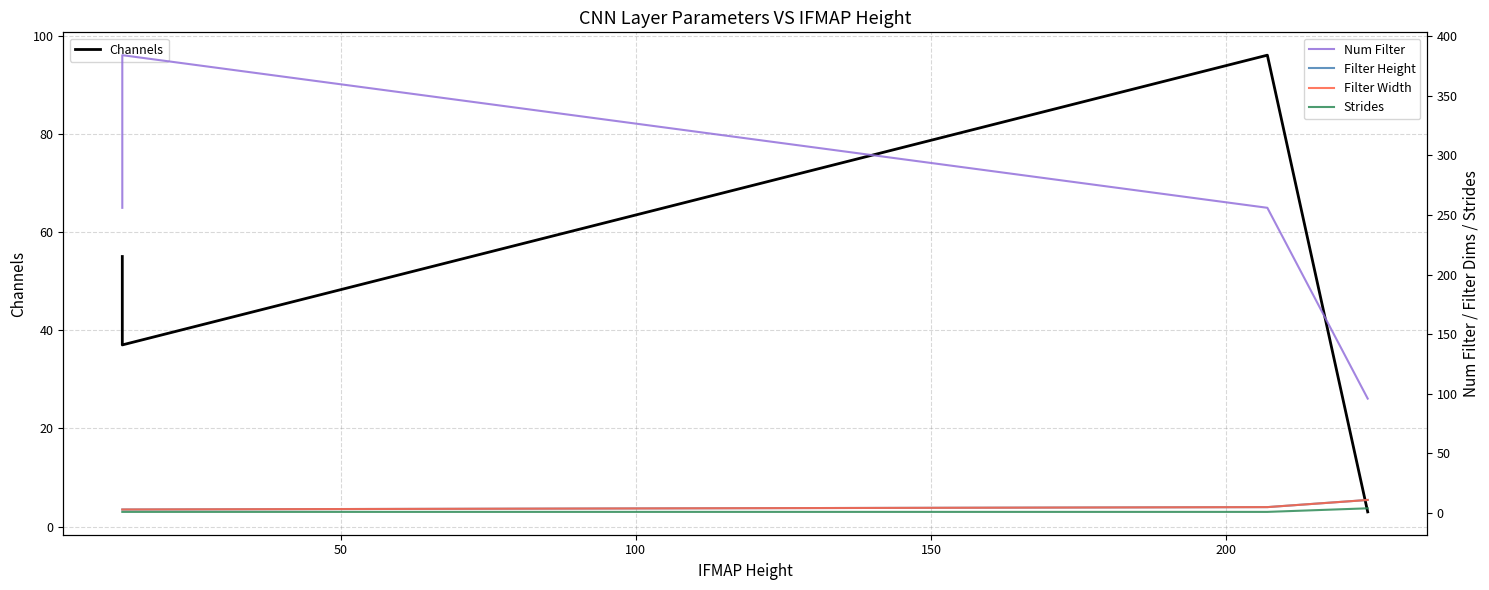

What is the sum of all Num Filter values?

1376